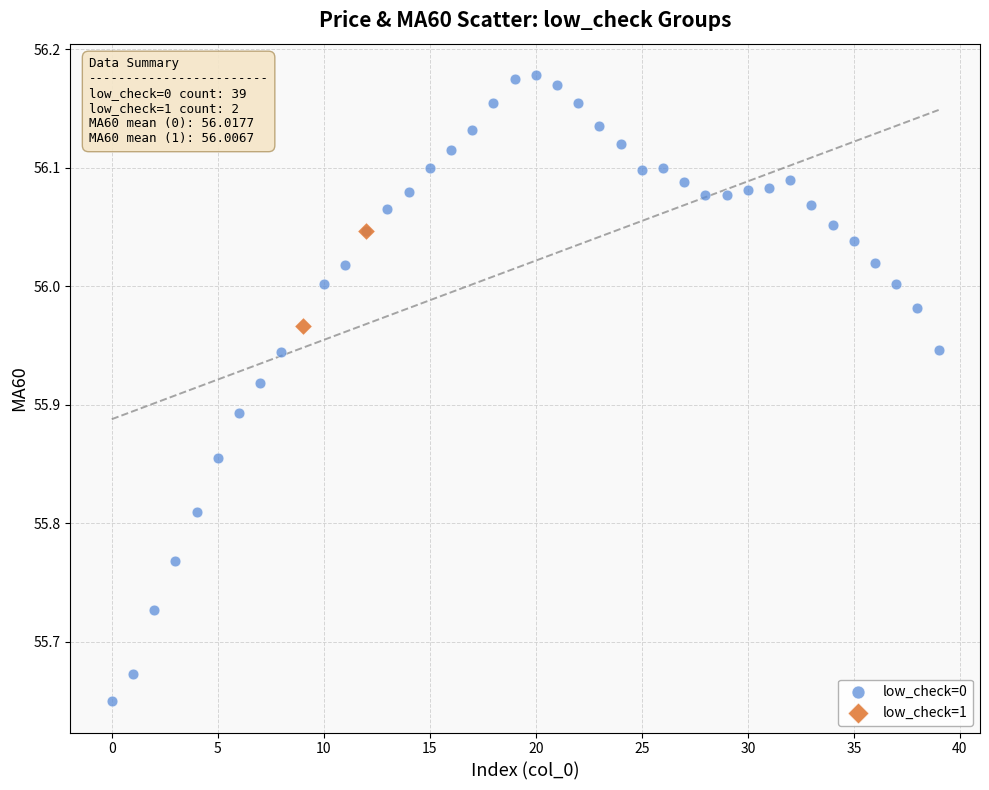

What are all the series names shown in the legend?

low_check=0, low_check=1